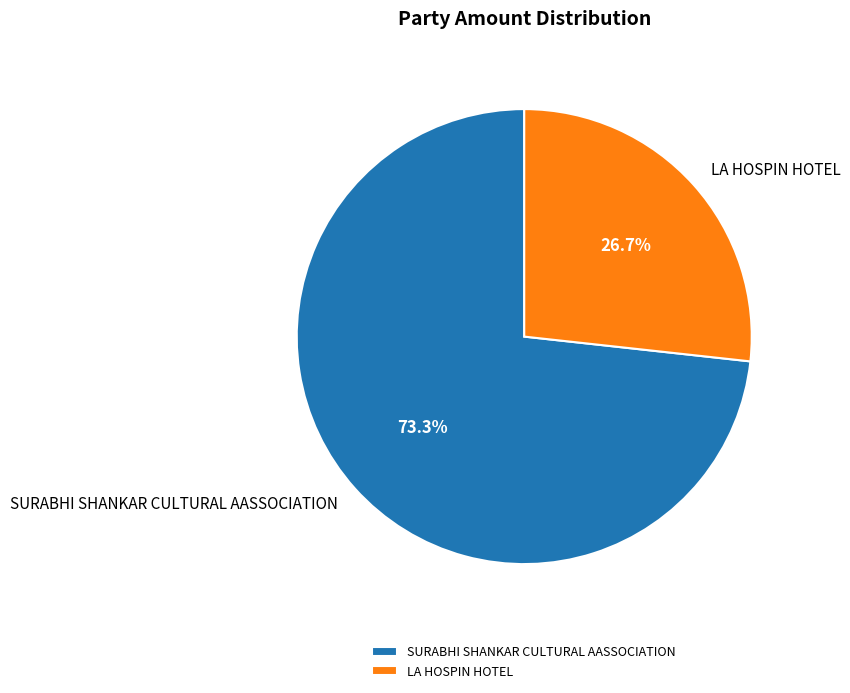

Rank the categories by value from lowest to highest.

LA HOSPIN HOTEL, SURABHI SHANKAR CULTURAL AASSOCIATION